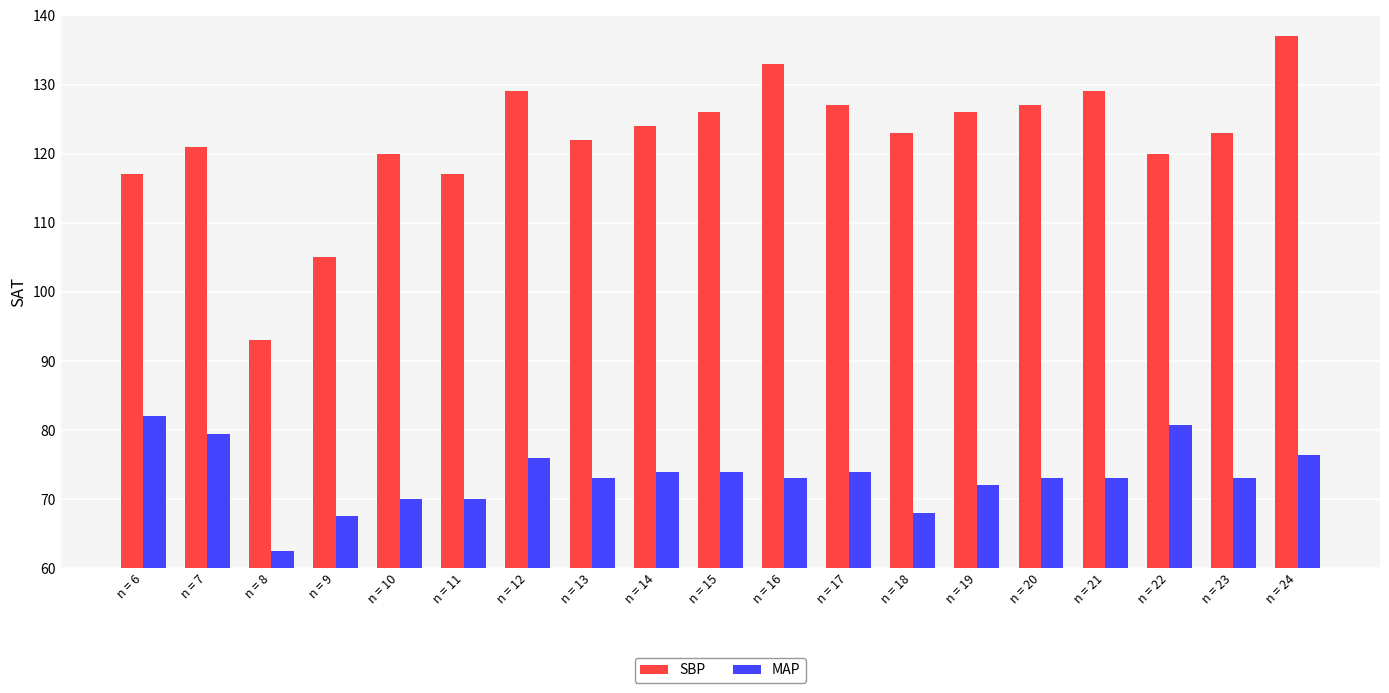

What is the average value of the MAP series?

73.2